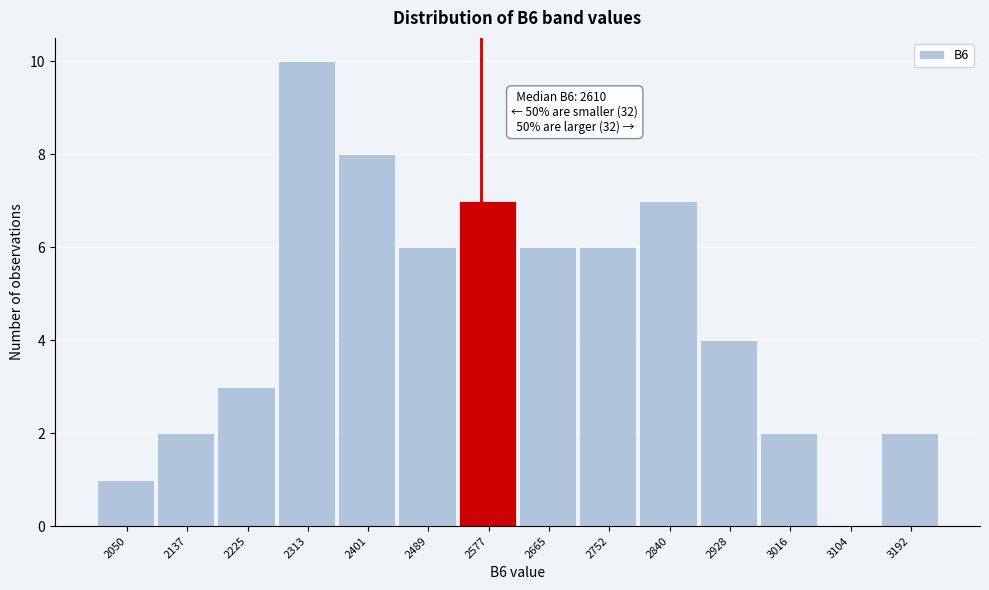

Reading right to left, list all the values displayed in this chart.

3192=2	3104=0	3016=2	2928=4	2840=7	2752=6	2665=6	2577=7	2489=6	2401=8	2313=10	2225=3	2137=2	2050=1